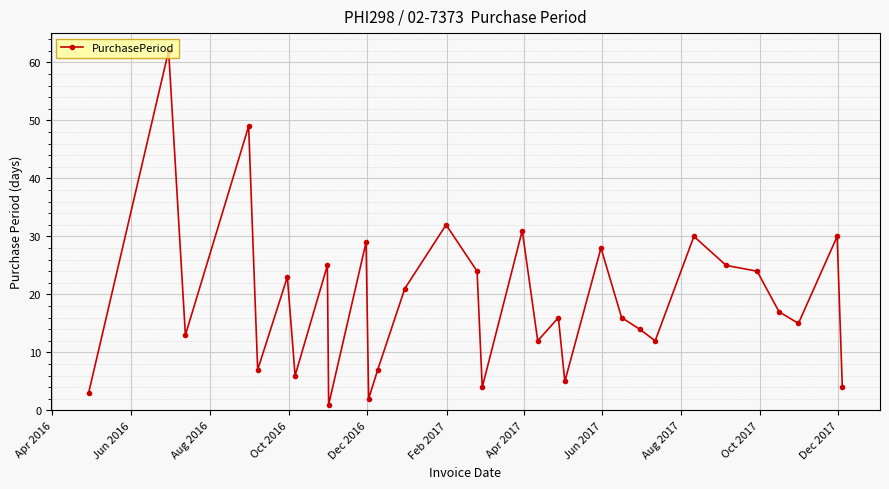

True or false: the data has more than 0 interior local peaks.

True